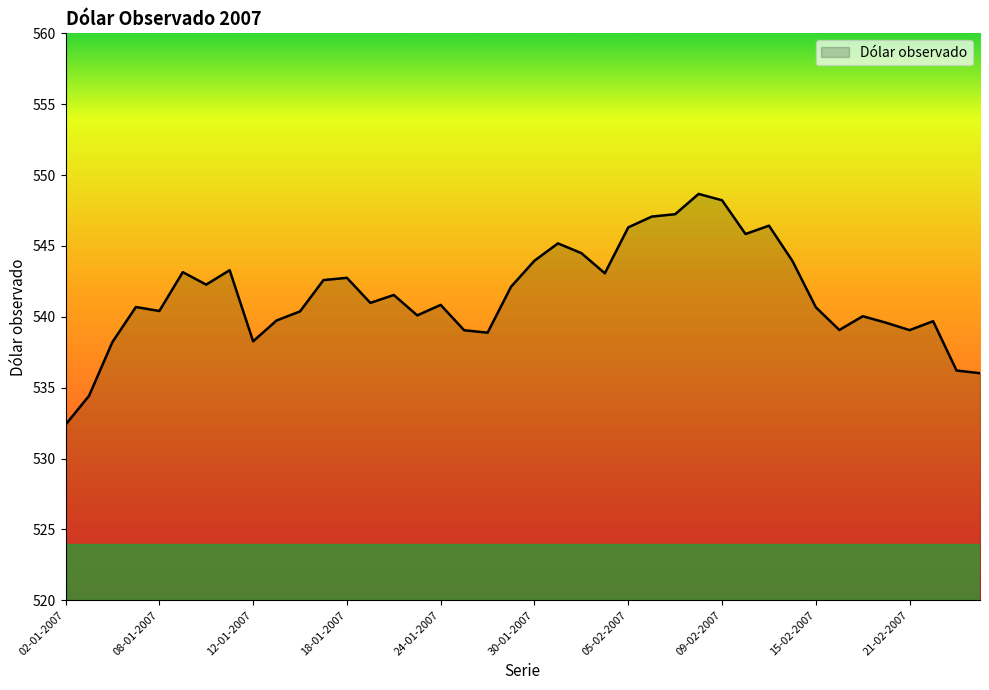

What is the minimum value shown in the chart?

532.4